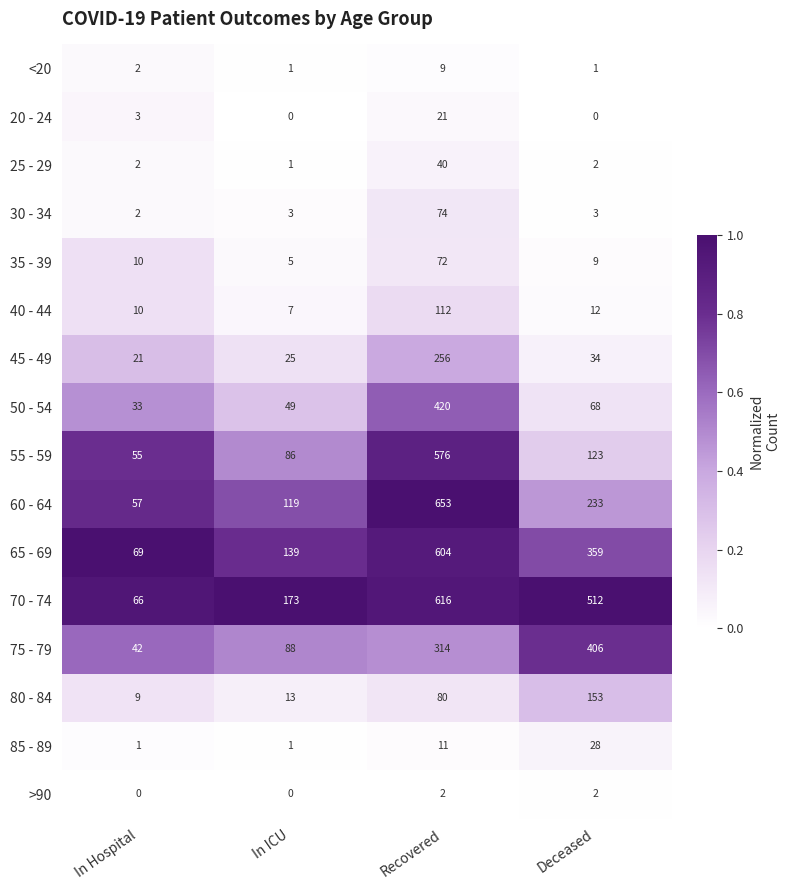

Which category has the highest value across all series?

Recovered